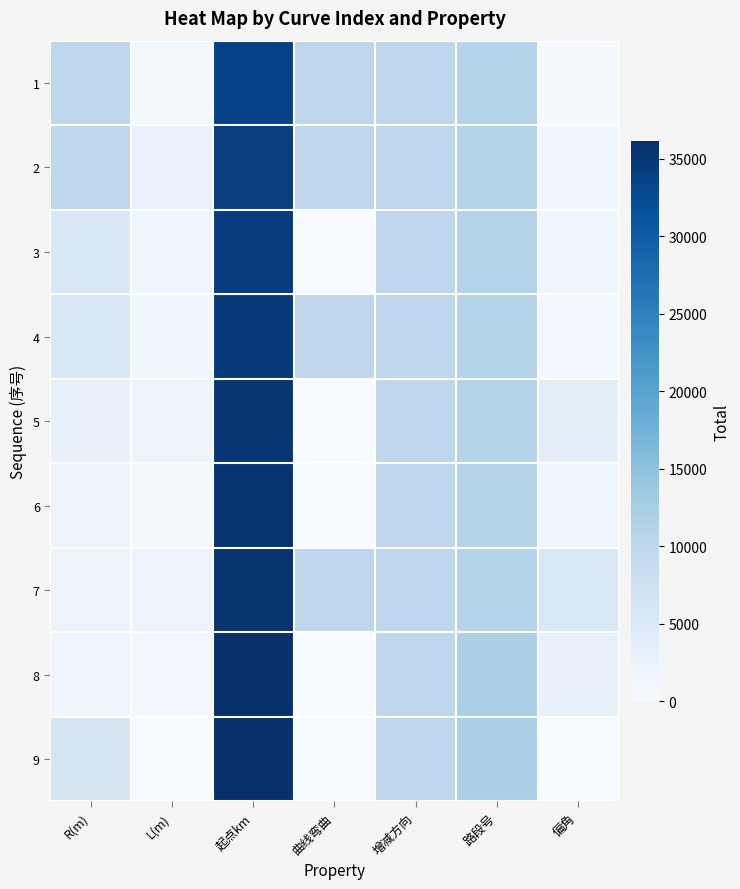

At which category is the sum across all series the highest?

起点km